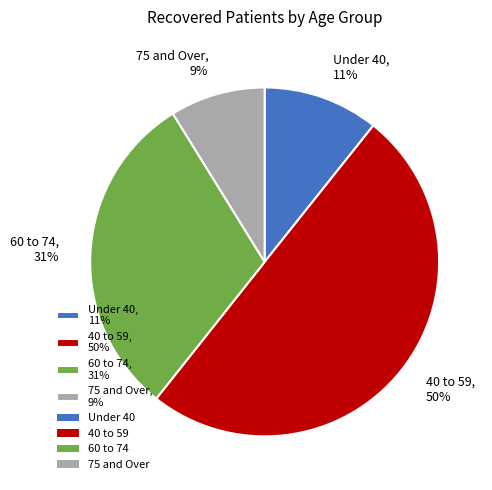

To the nearest percent, what percentage of the pie is 40 to 59, 50%?

50%